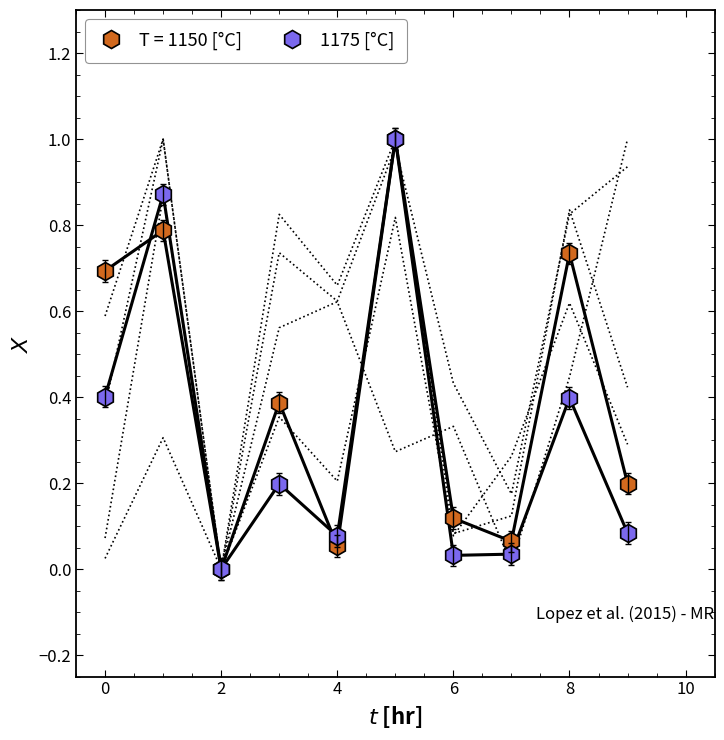

How many points are higher than both their immediate neighbors (excluding endpoints)?

4